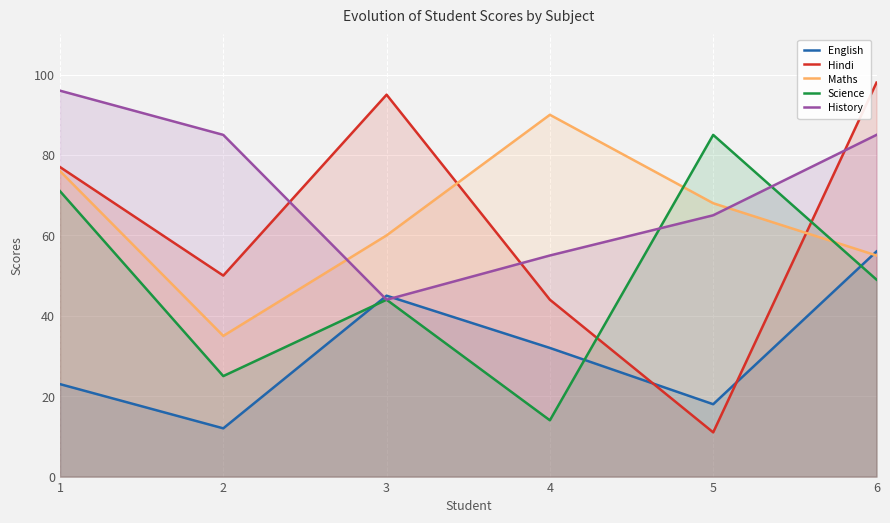

What is the average value of the Hindi series?

62